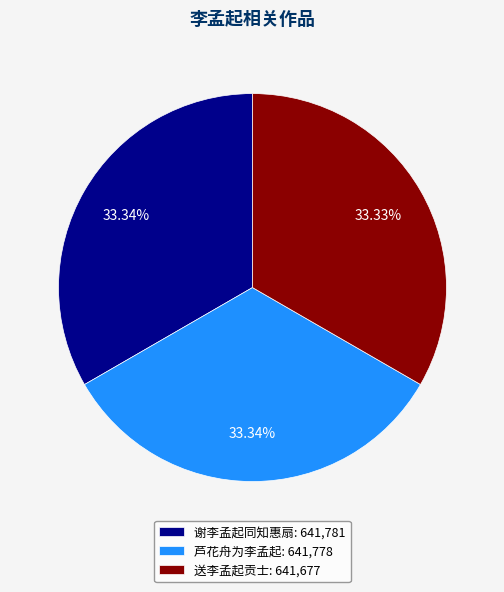

Is it true that 送李孟起贡士 is 18% of the pie?

False